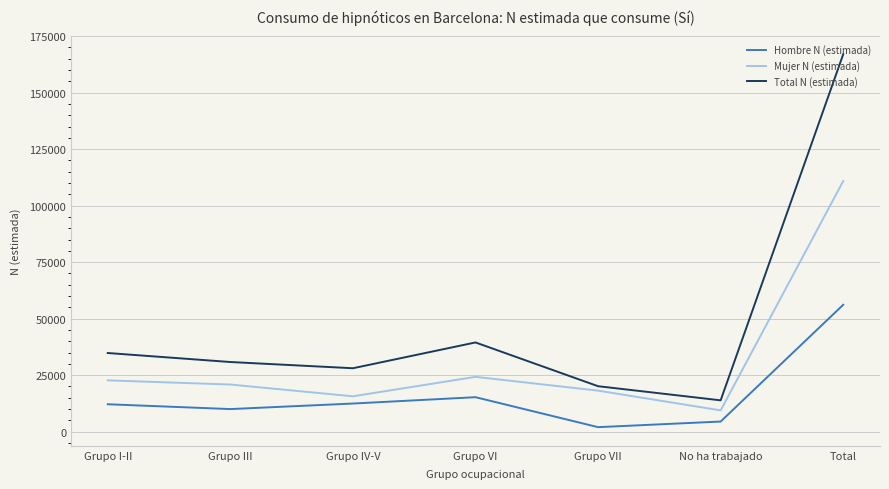

At which label is Mujer N (estimada) closest to 60119?

Grupo VI